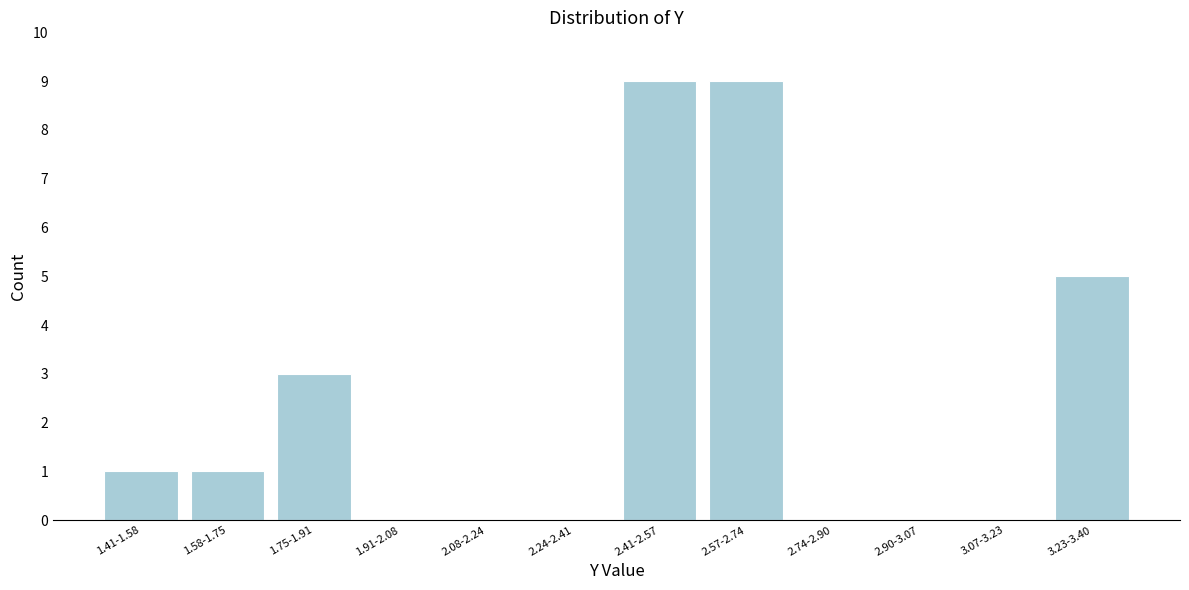

Reading right to left, list all the values displayed in this chart.

3.23-3.40=5	3.07-3.23=0	2.90-3.07=0	2.74-2.90=0	2.57-2.74=9	2.41-2.57=9	2.24-2.41=0	2.08-2.24=0	1.91-2.08=0	1.75-1.91=3	1.58-1.75=1	1.41-1.58=1